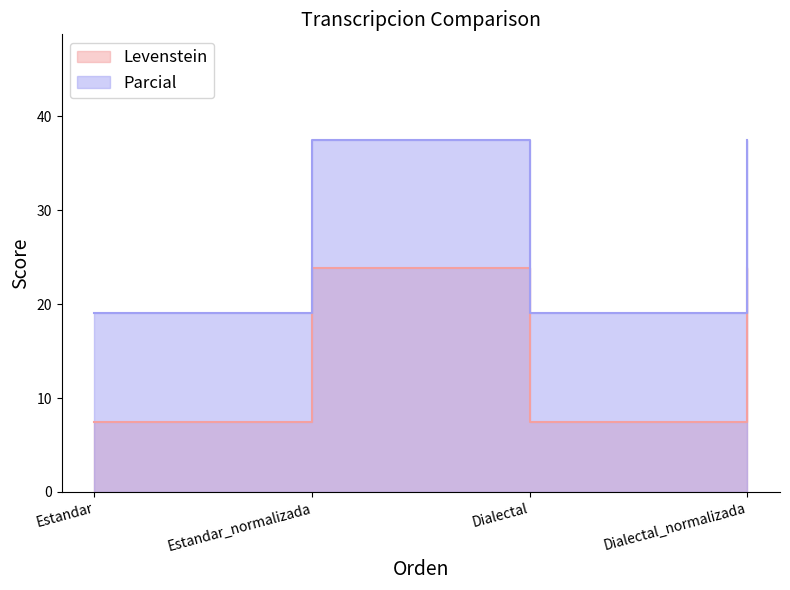

At which label is Parcial closest to 15?

Estandar